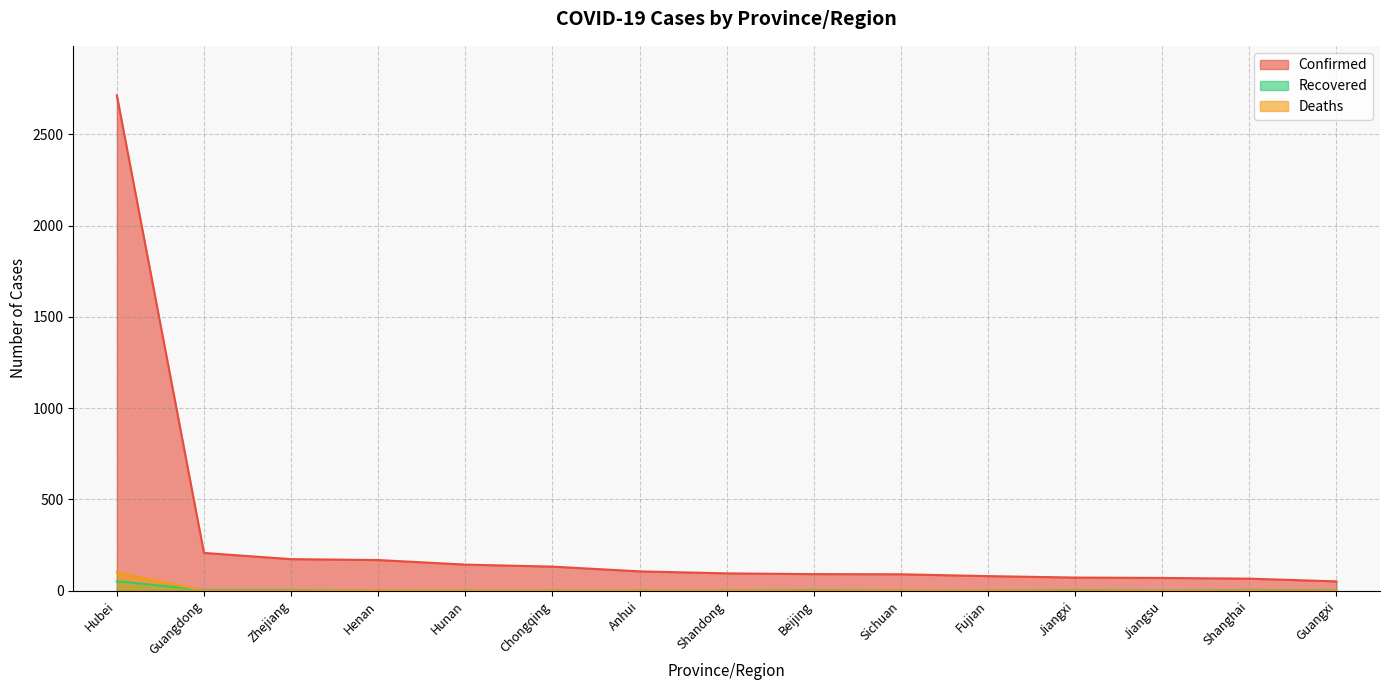

What is the maximum value for Deaths?

100